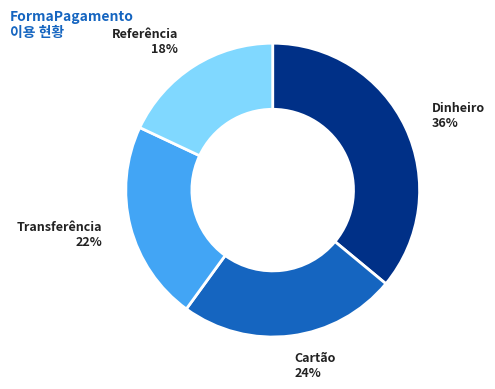

Is the sum of Dinheiro and Transferência greater than half?

Yes